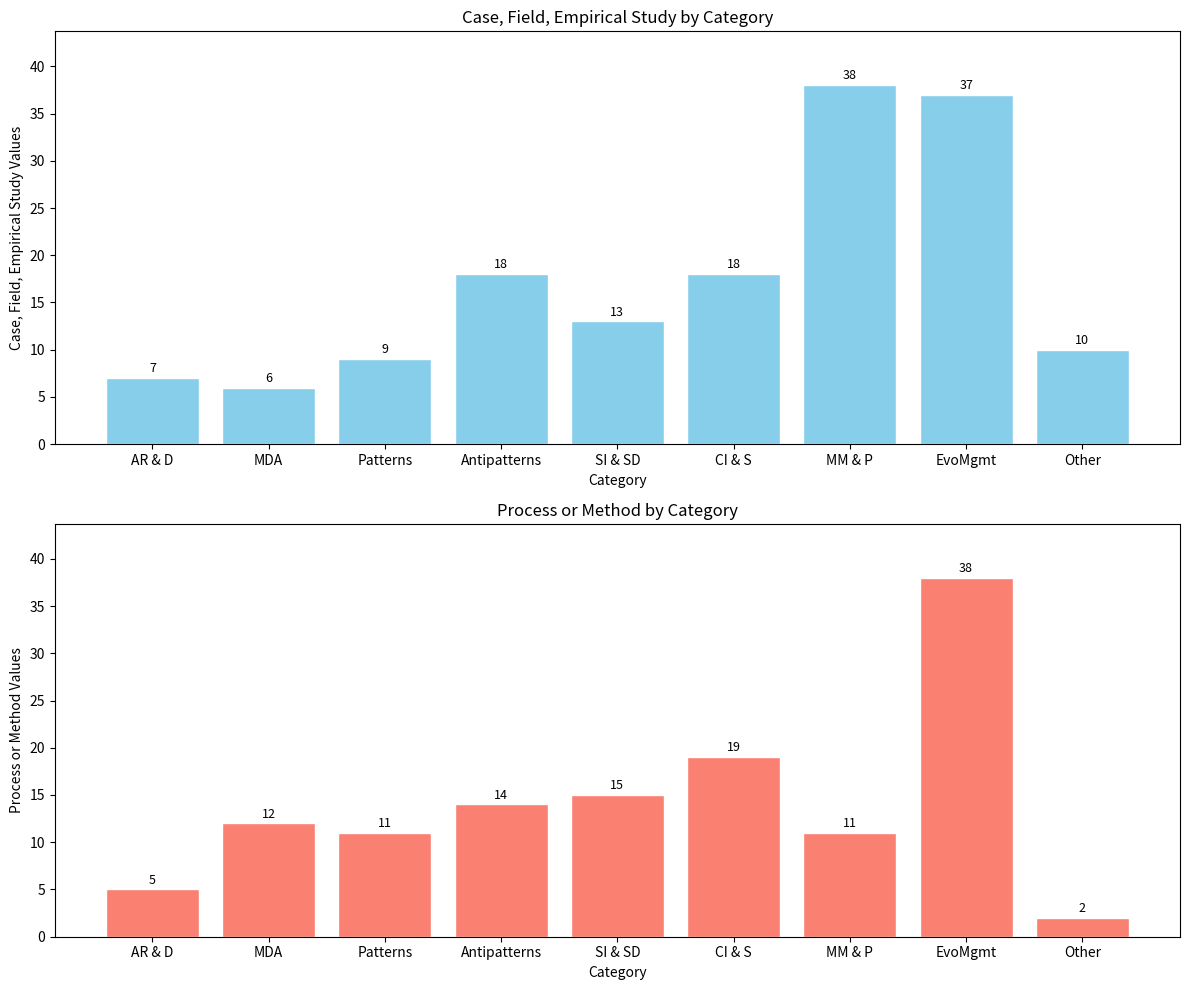

Reading left to right, list all the values displayed in this chart.

Case, Field, Empirical Study: 7	6	9	18	13	18	38	37	10
Process or Method: 5	12	11	14	15	19	11	38	2